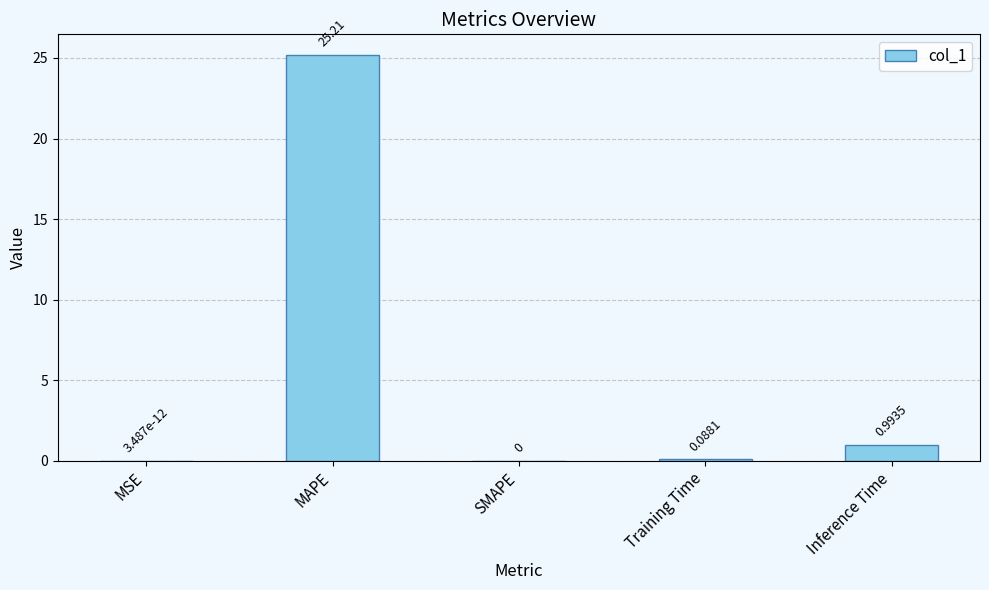

How many data points are above 0?

4